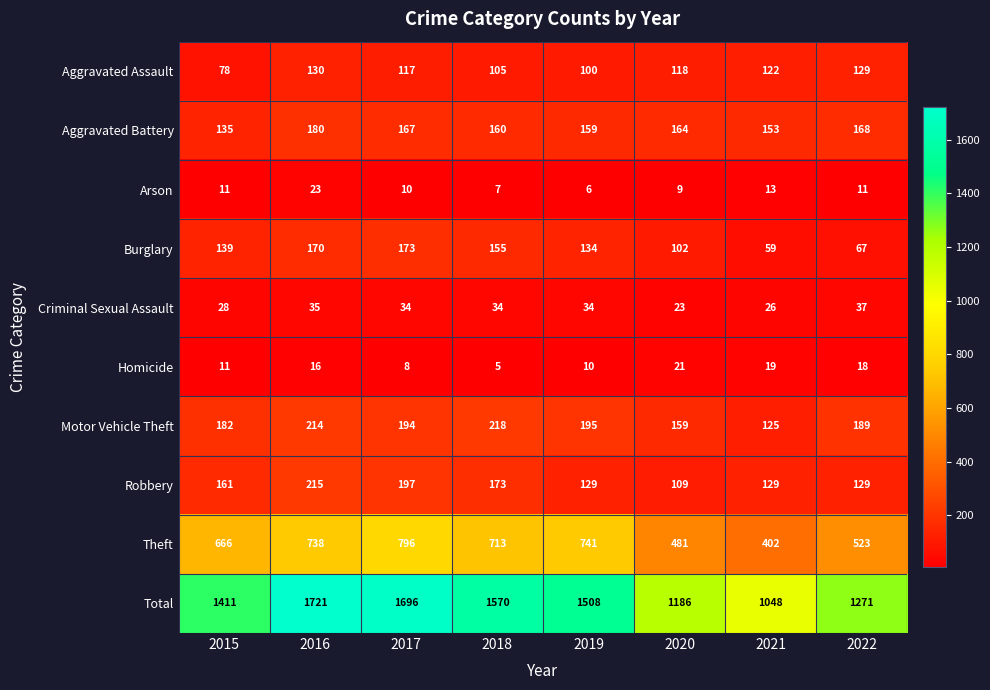

What is the difference between the Robbery values at 2022 and 2017?

68